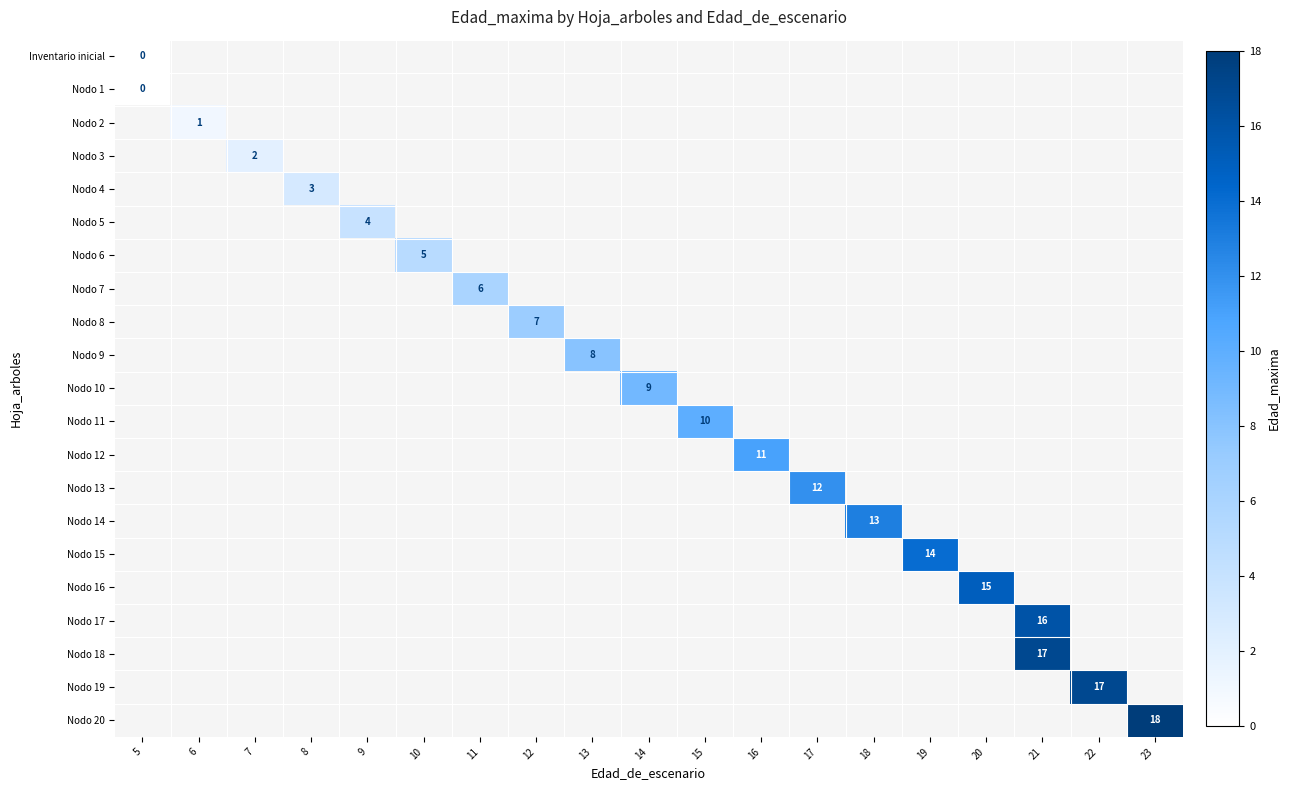

At how many categories does at least one series exceed 2?

16